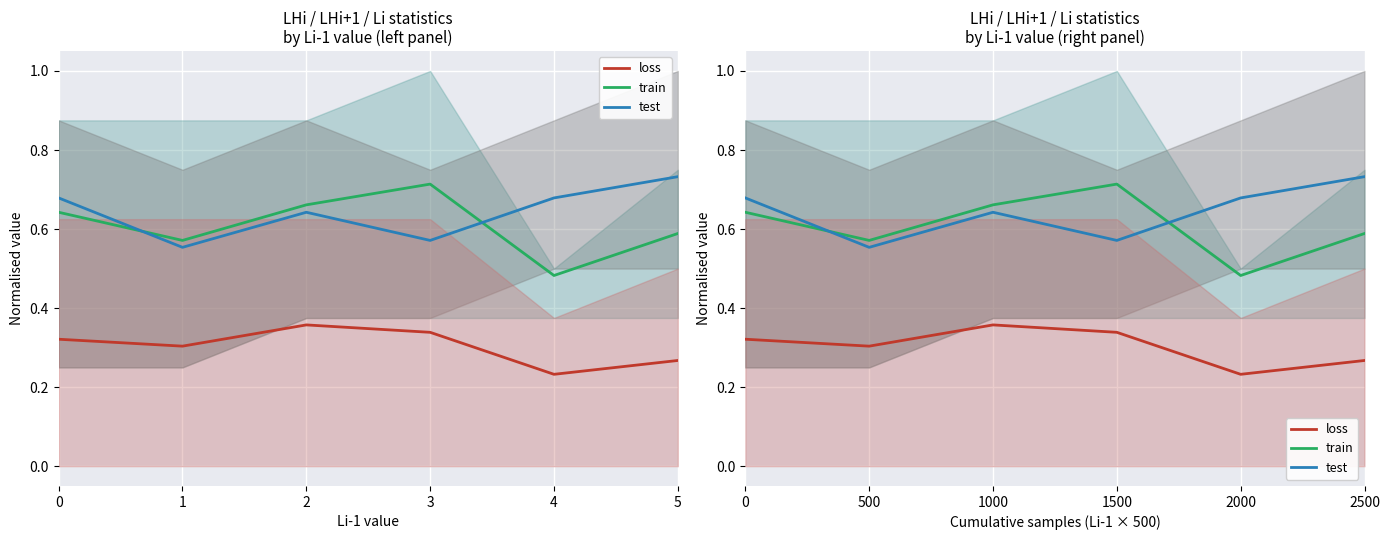

Where is the first local maximum for train?

1500